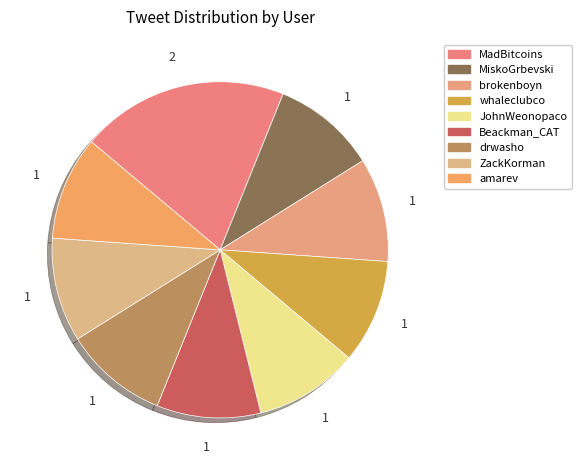

Count the number of slices in the pie.

9